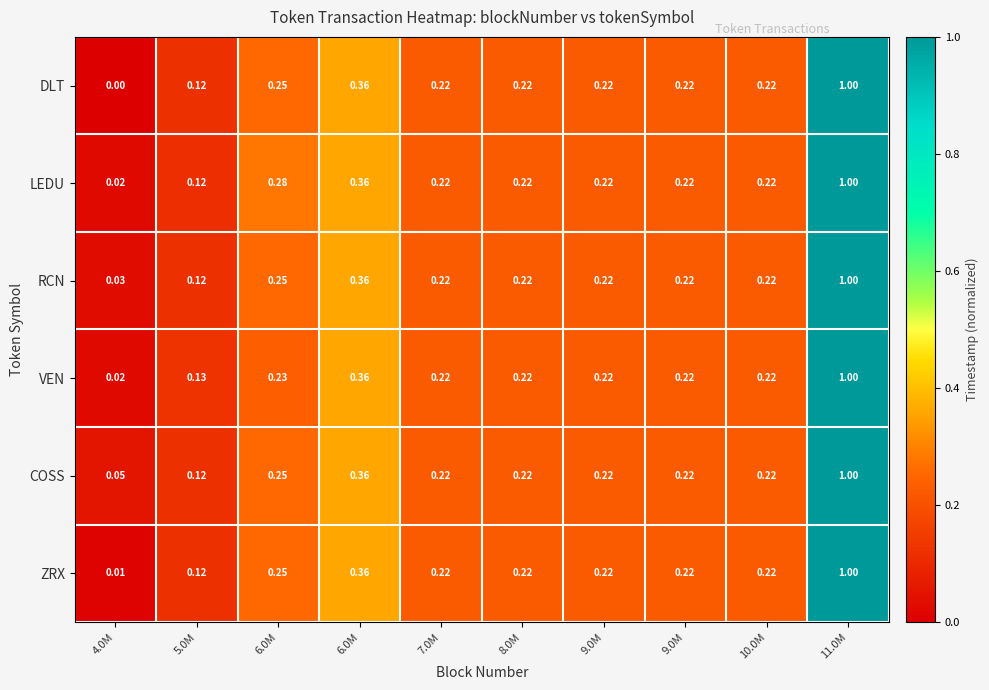

Count the number of categories in the chart.

10